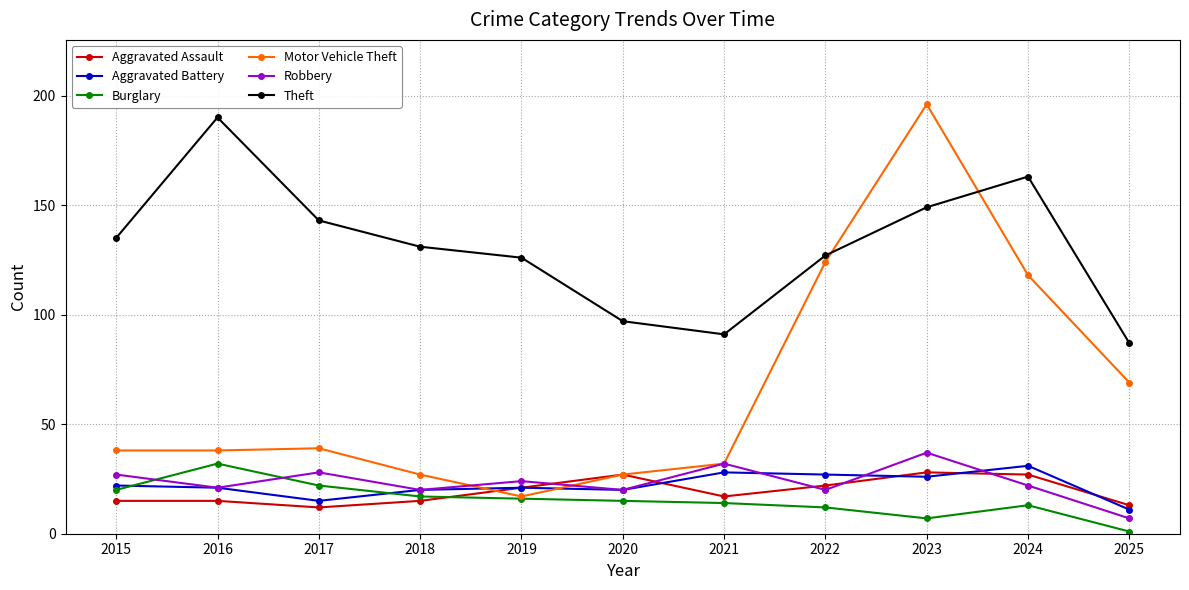

Reading left to right, extract all data points from this chart.

Aggravated Assault: 15	15	12	15	21	27	17	22	28	27	13
Aggravated Battery: 22	21	15	20	21	20	28	27	26	31	11
Burglary: 20	32	22	17	16	15	14	12	7	13	1
Motor Vehicle Theft: 38	38	39	27	17	27	32	124	196	118	69
Robbery: 27	21	28	20	24	20	32	20	37	22	7
Theft: 135	190	143	131	126	97	91	127	149	163	87